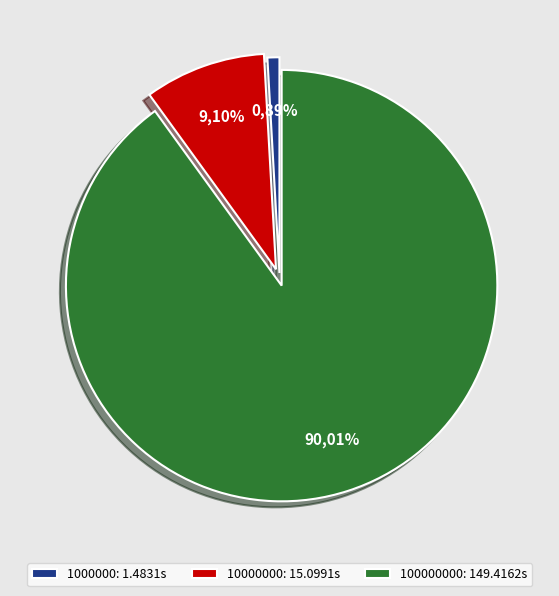

True or false: 100000000 accounts for 90% of the total.

True